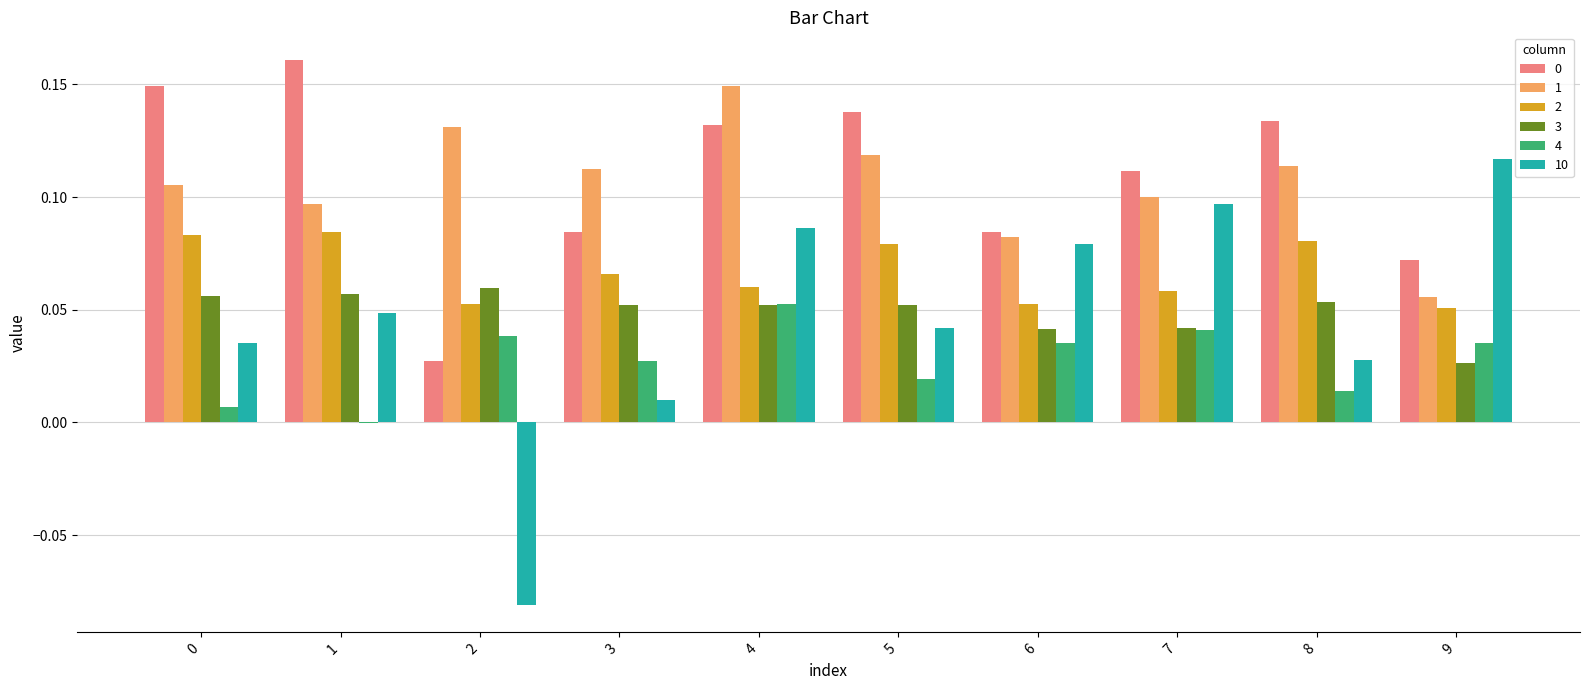

How many 2 values are between 0 and 1?

10